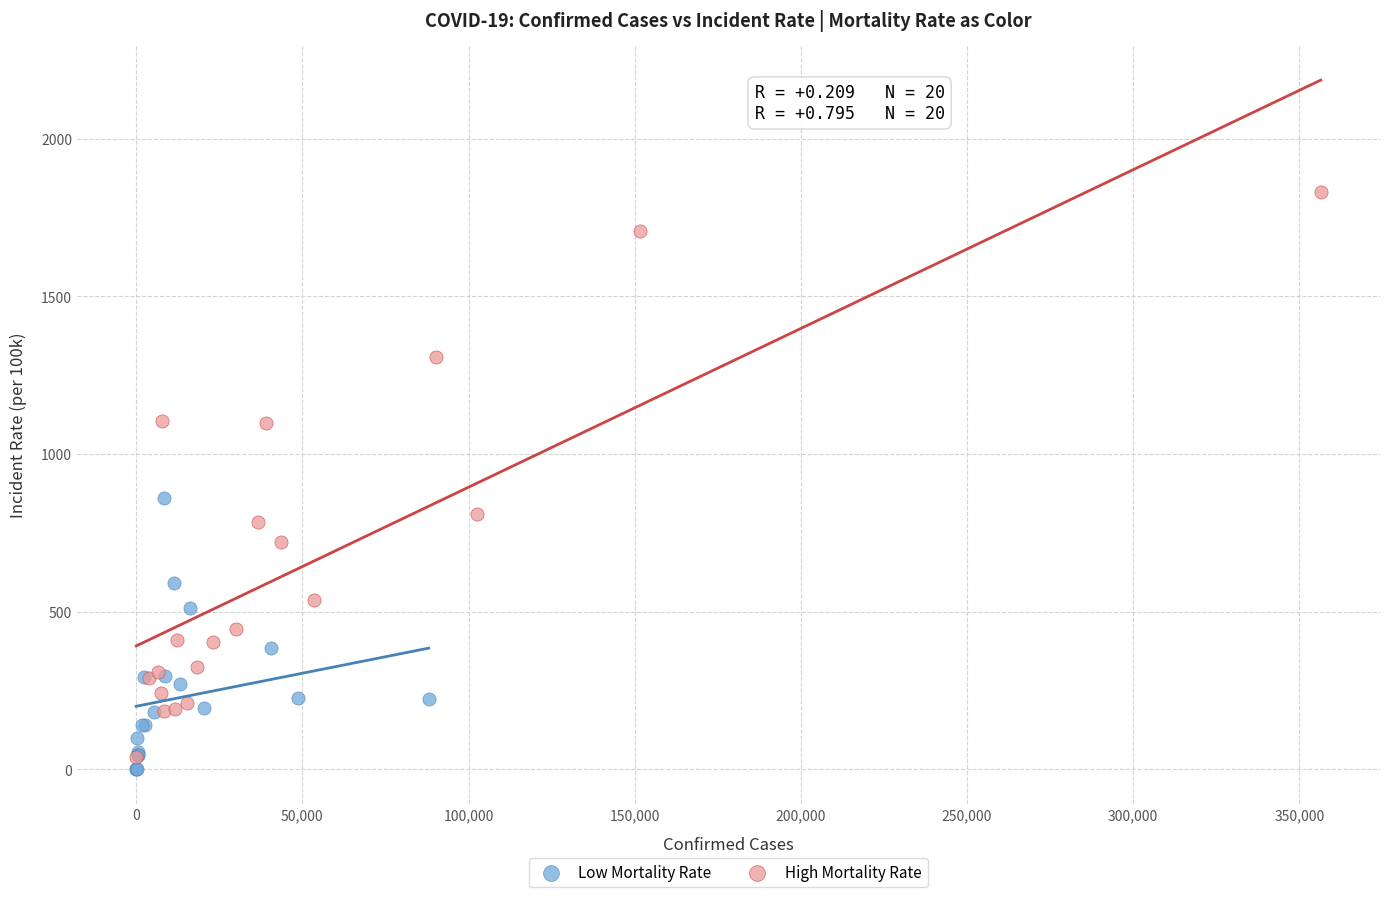

What are all the series names shown in the legend?

Low Mortality Rate, High Mortality Rate